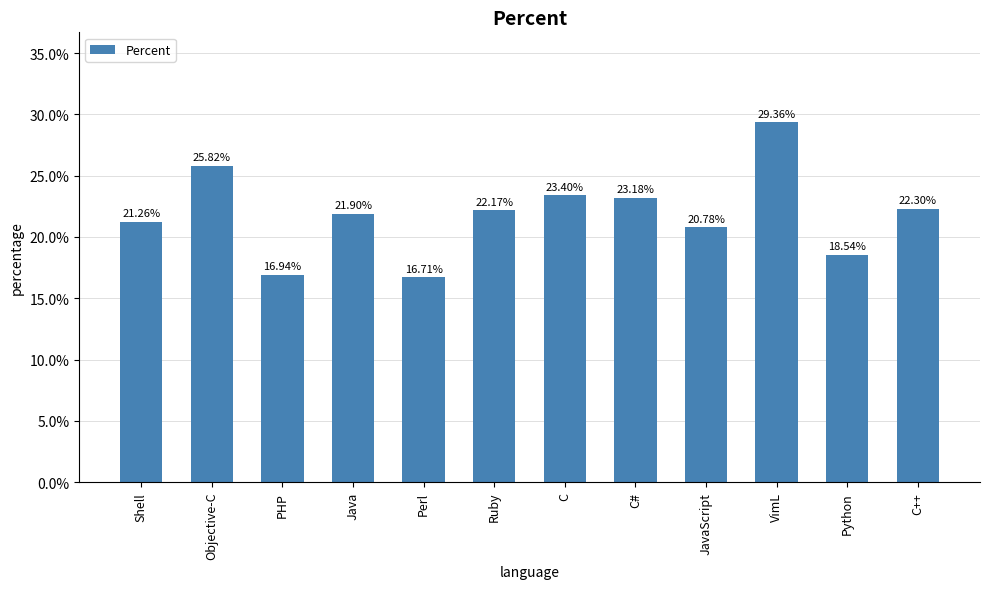

List the labels in order of value, largest first.

VimL, Objective-C, C, C#, C++, Ruby, Java, Shell, JavaScript, Python, PHP, Perl